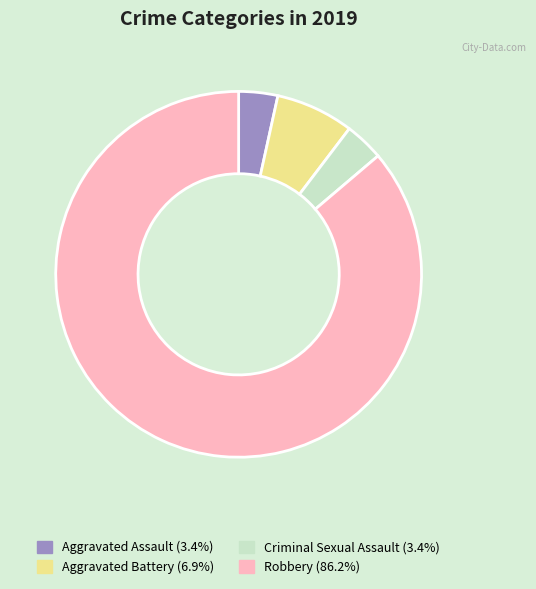

True or false: Criminal Sexual Assault accounts for 3% of the total.

True